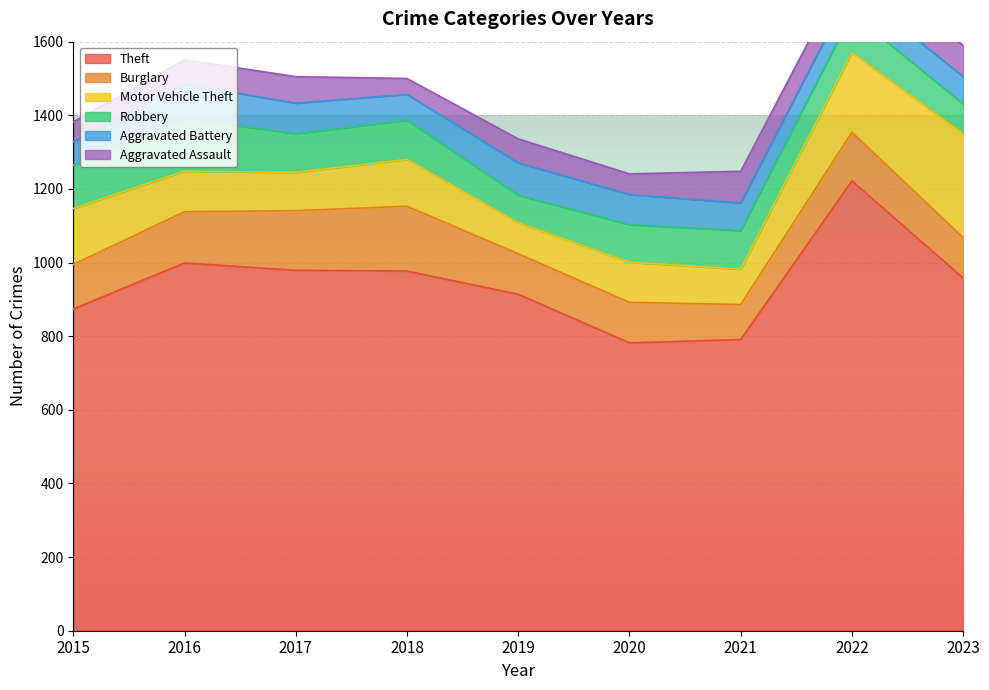

What is the value of the Motor Vehicle Theft point at the 7th from the left?

96